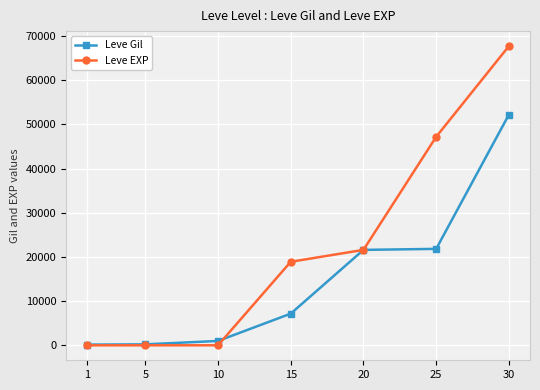

Is it true that Leve EXP equals 21600 at 20?

True